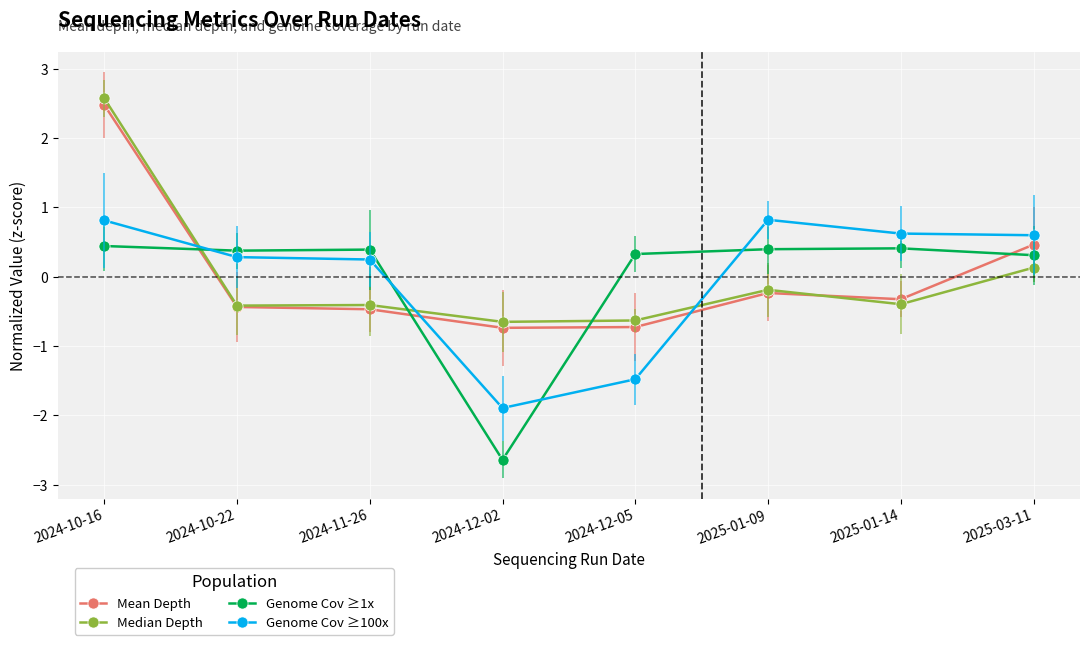

After their last crossing, which series has the higher values: Mean Depth or Genome Cov ≥100x?

Genome Cov ≥100x